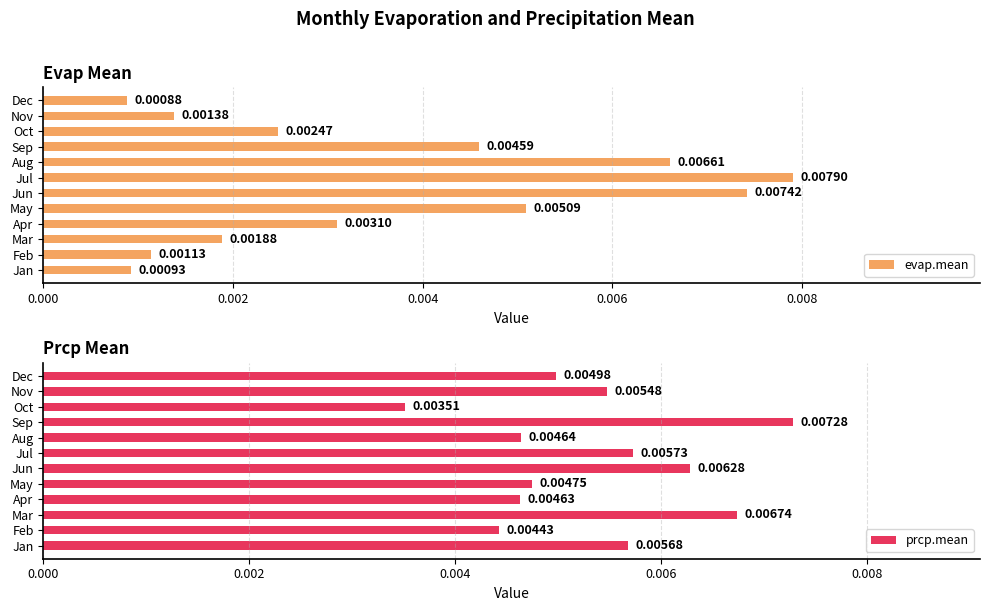

At which label does prcp.mean reach its peak?

Sep